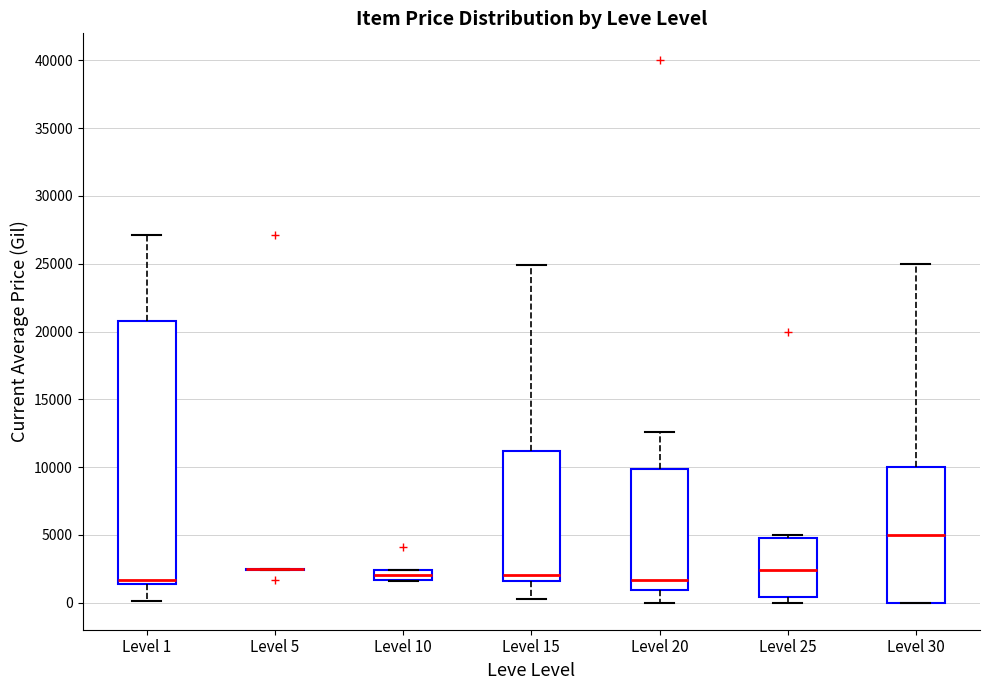

Which box is the tallest, from its lower edge to its upper edge?

Level 1